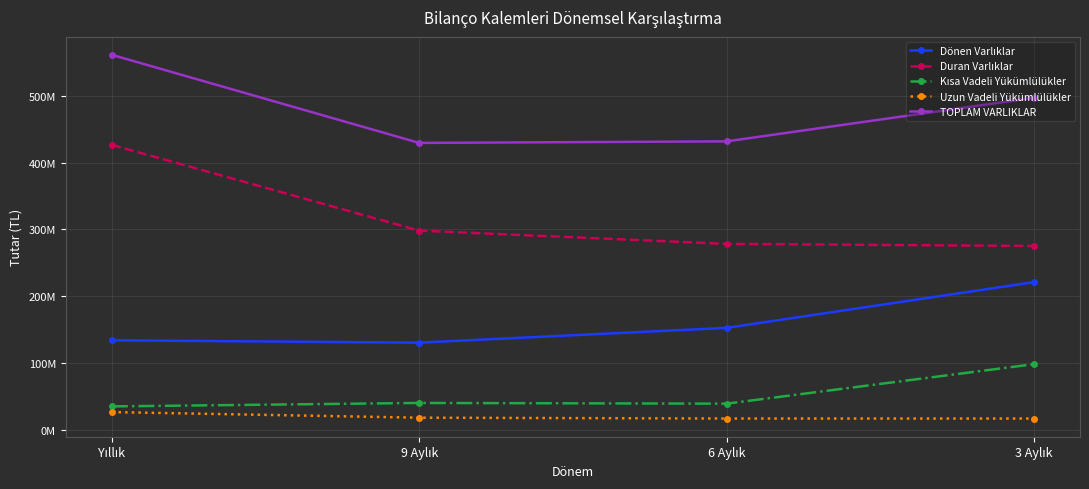

True or false: Uzun Vadeli Yükümlülükler and Dönen Varlıklar intersect in this chart.

False